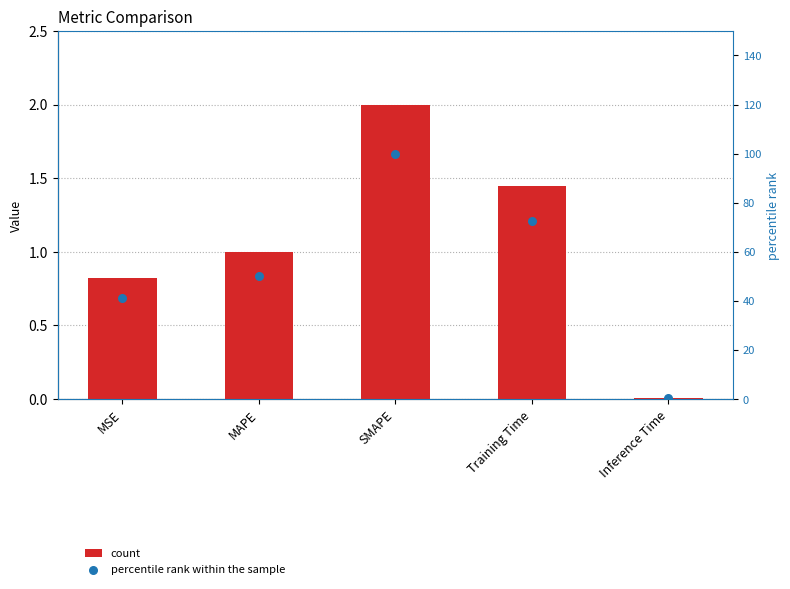

Is the value of col_1 at Training Time greater than the value of percentile rank within the sample at SMAPE?

No